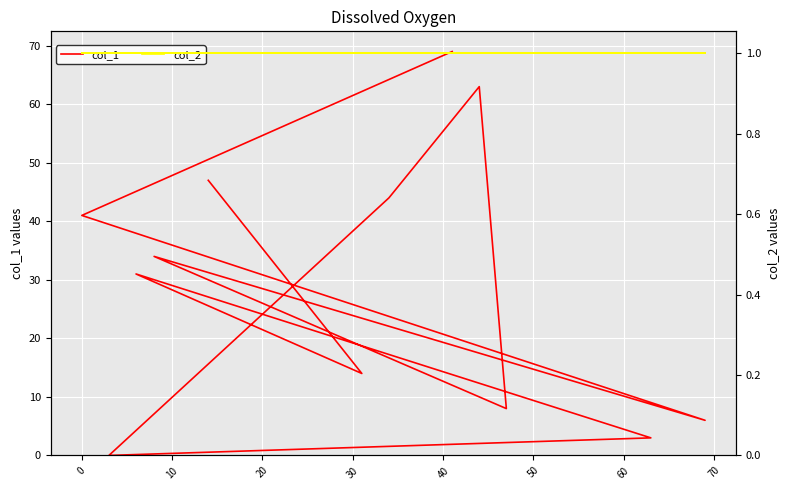

List the series in order of their peak value, highest first.

col_1, col_2